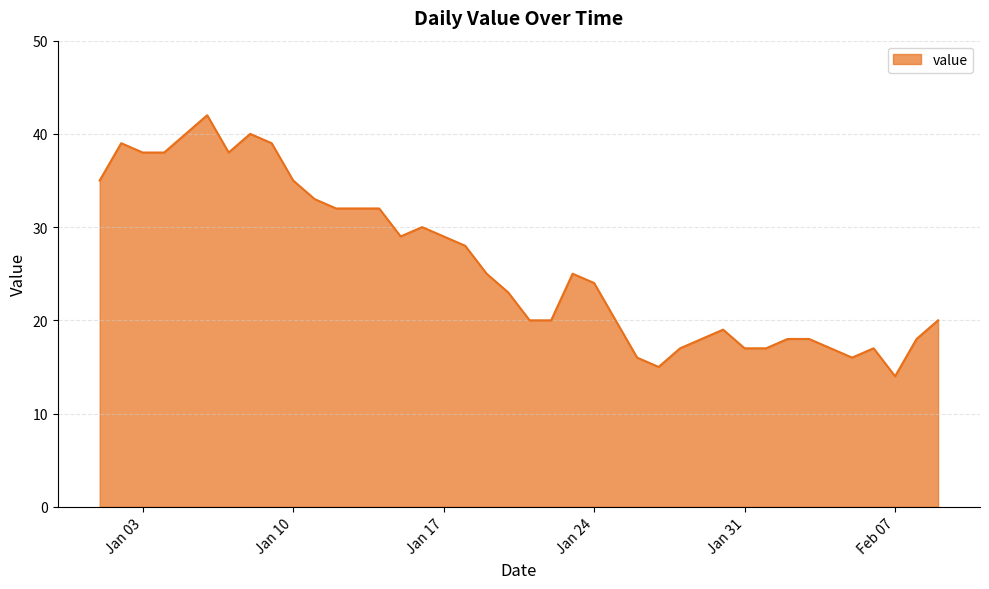

What is the maximum value shown in the chart?

42